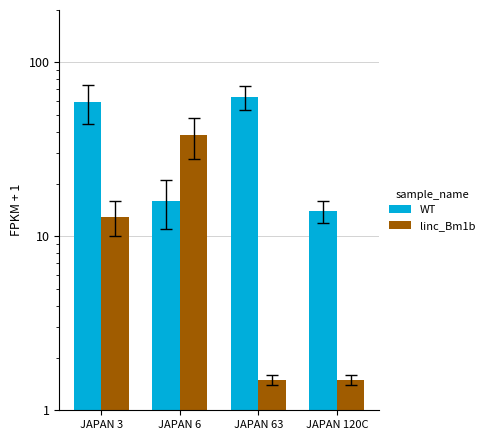

What are all the series names shown in the legend?

WT, linc_Bm1b